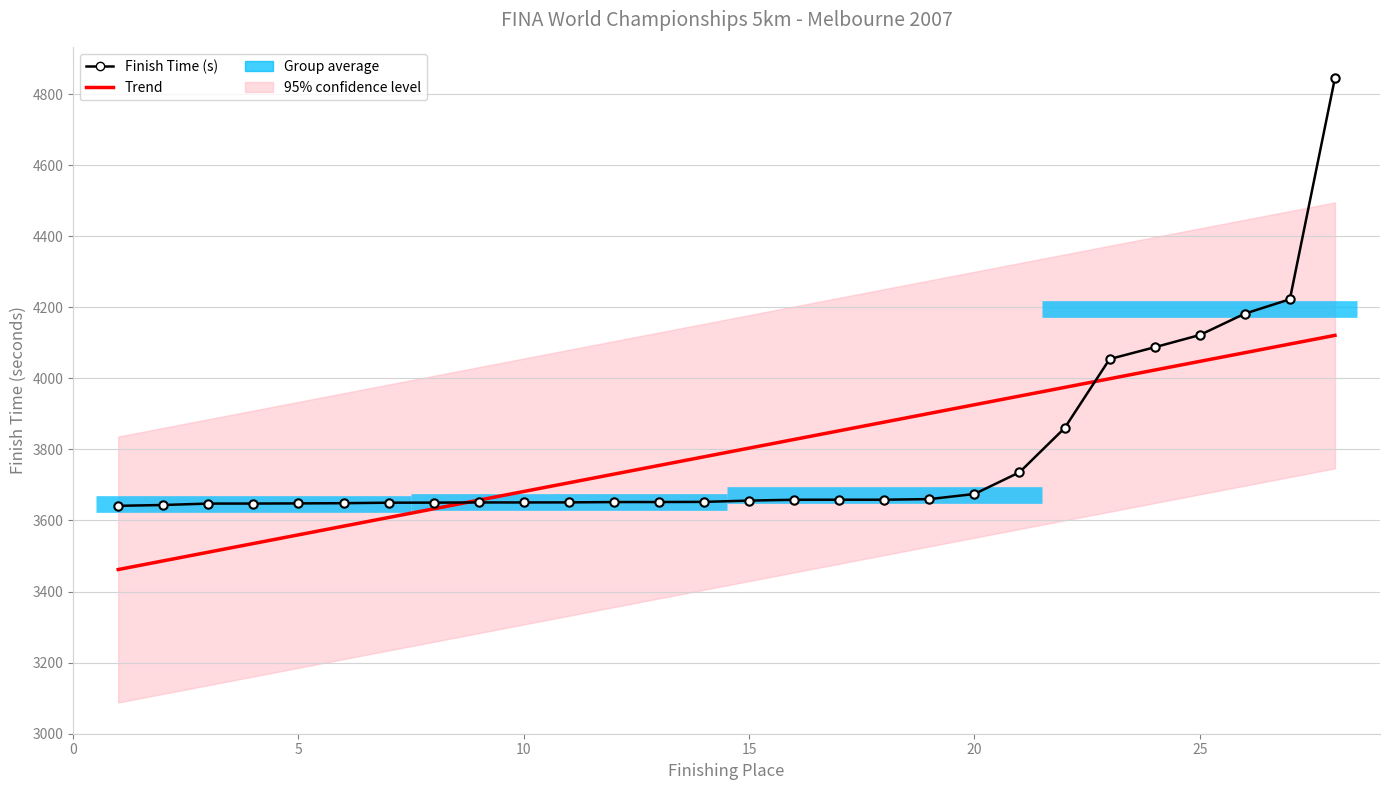

After their last crossing, which series has the higher values: Finish Time (s) or Trend?

Finish Time (s)